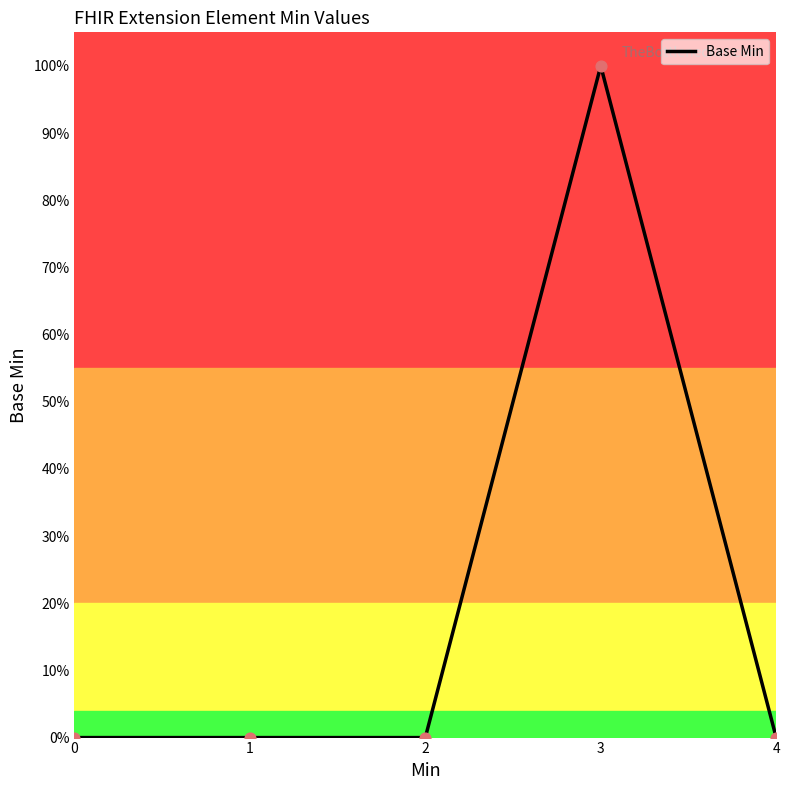

Between 1 and 0, which is larger?

1